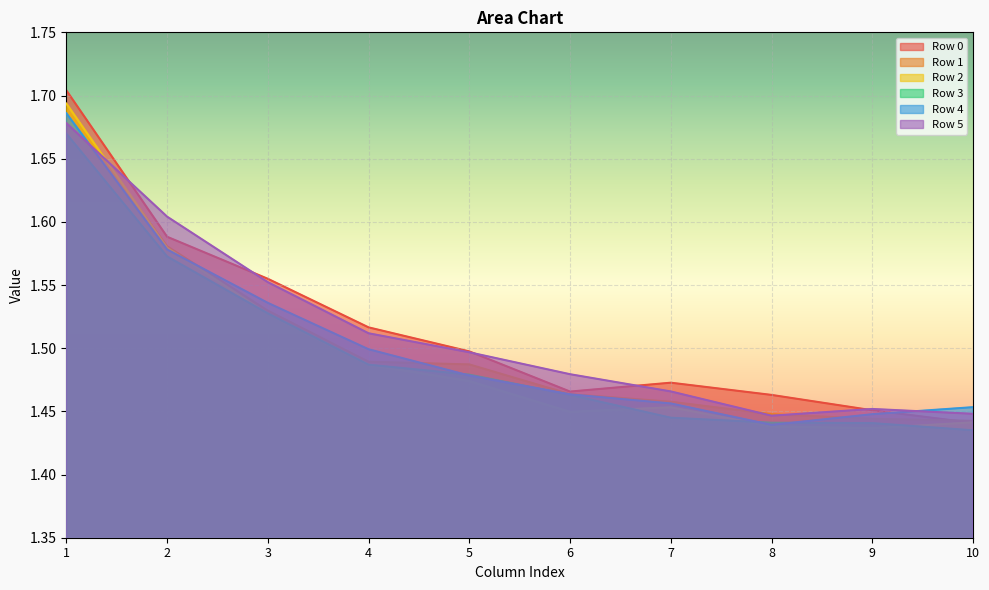

Between 1 and 6, which is larger?

1